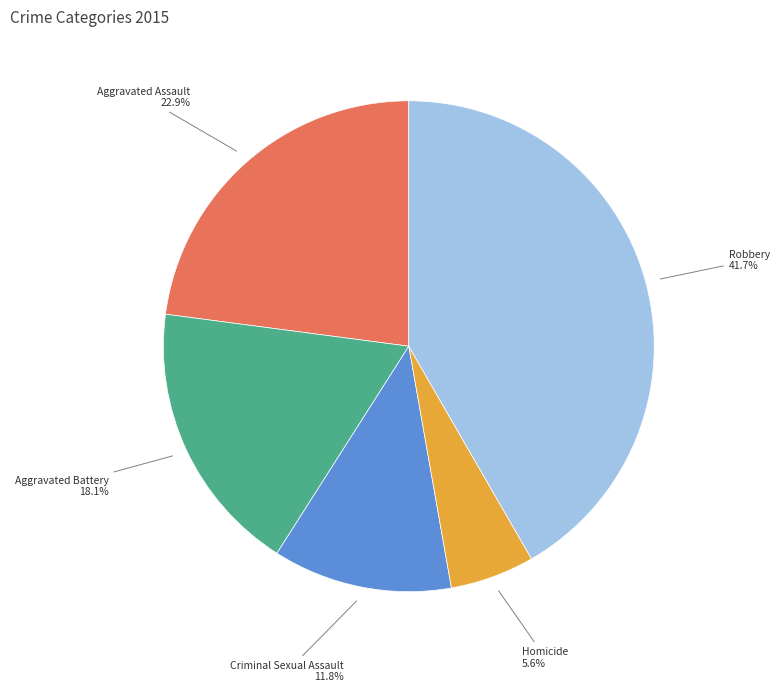

Is there any slice that represents more than half of the pie?

No